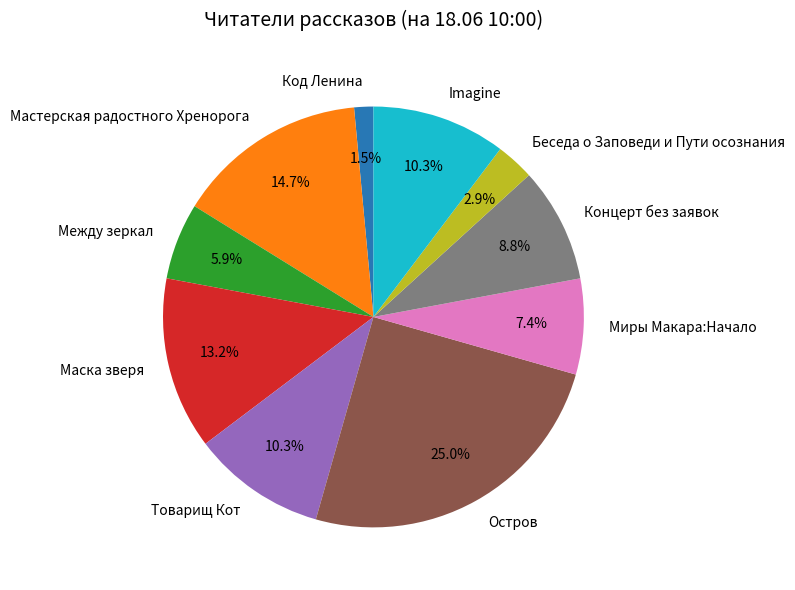

Combined, do Imagine and Между зеркал account for over 50%?

No